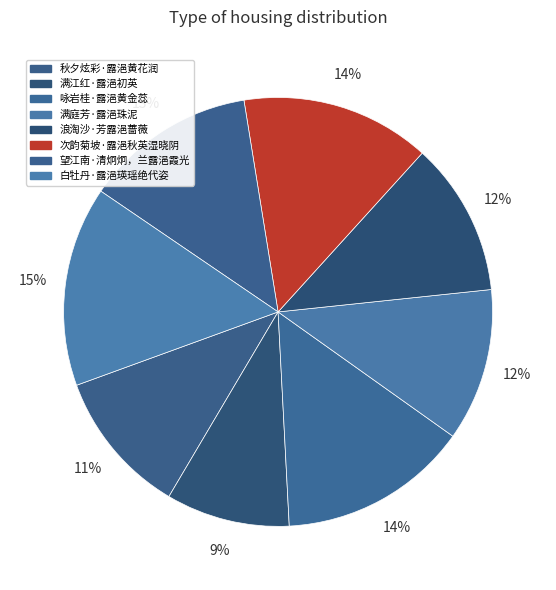

How many slices are in this pie chart?

8